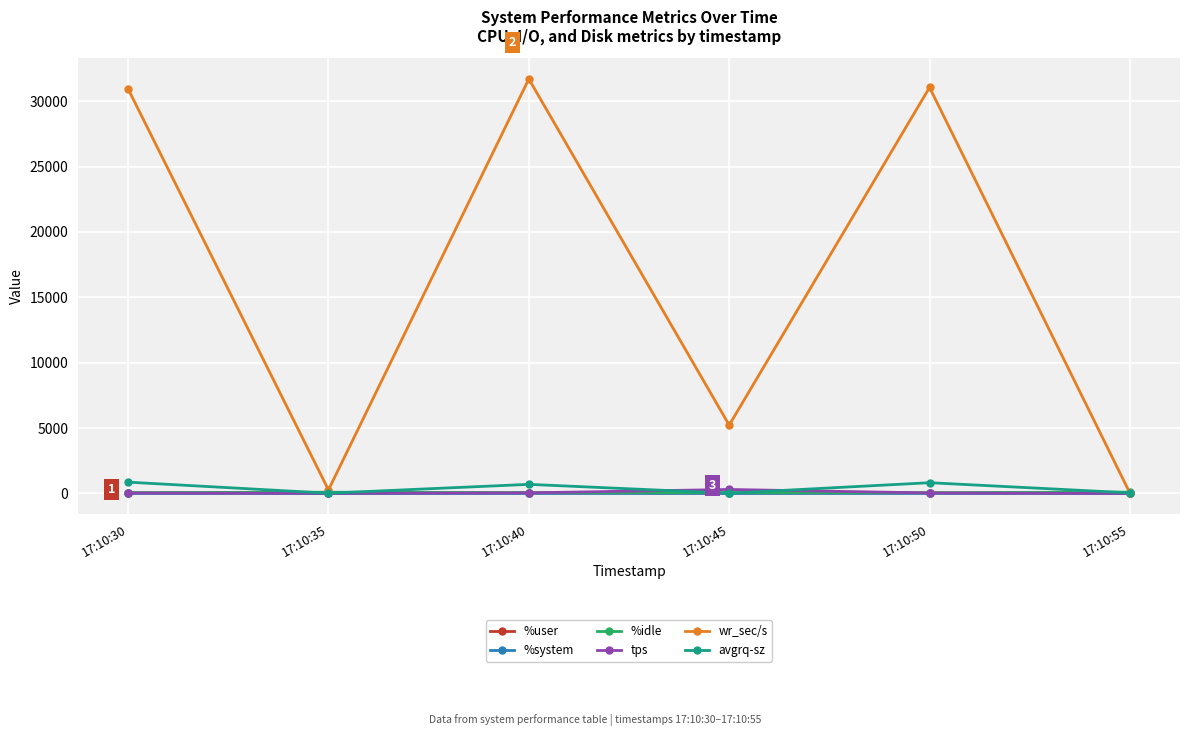

How many distinct data groups are displayed?

6